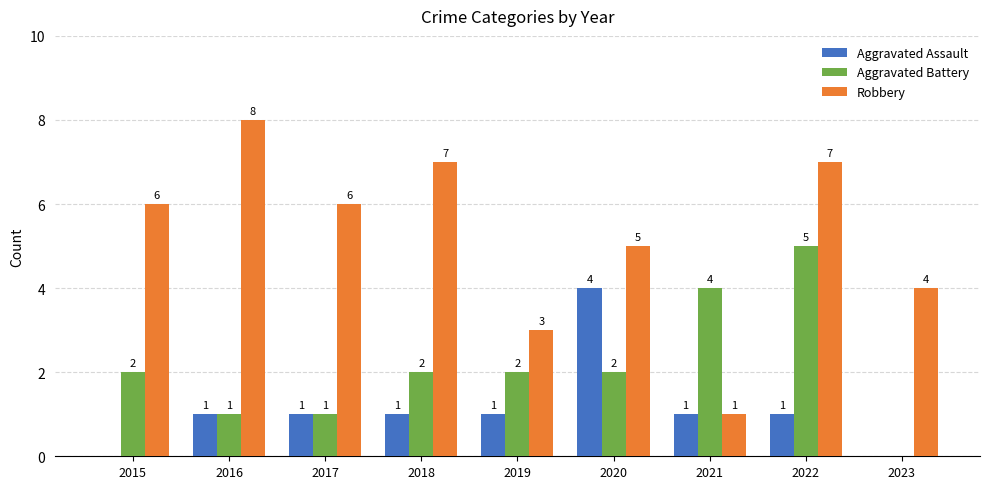

Is the value of Aggravated Assault at 2015 greater than the value of Robbery at 2017?

No